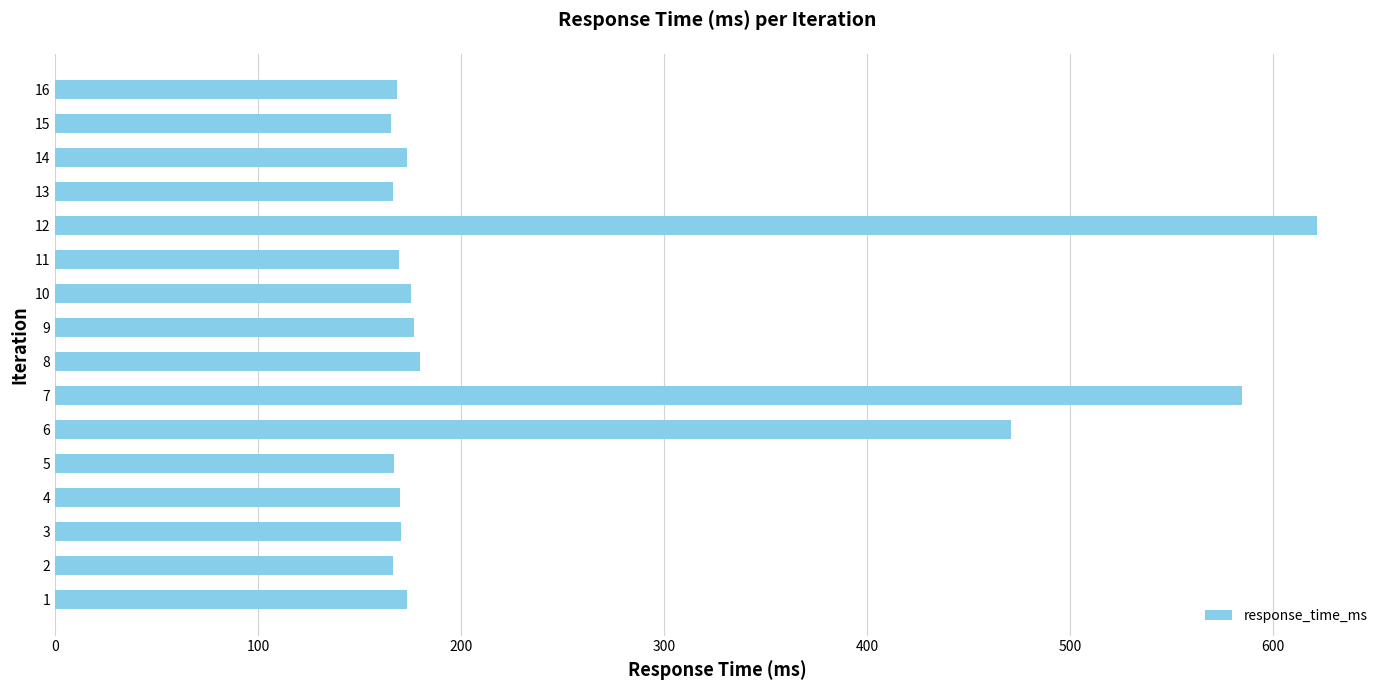

Does the chart contain any negative values?

No